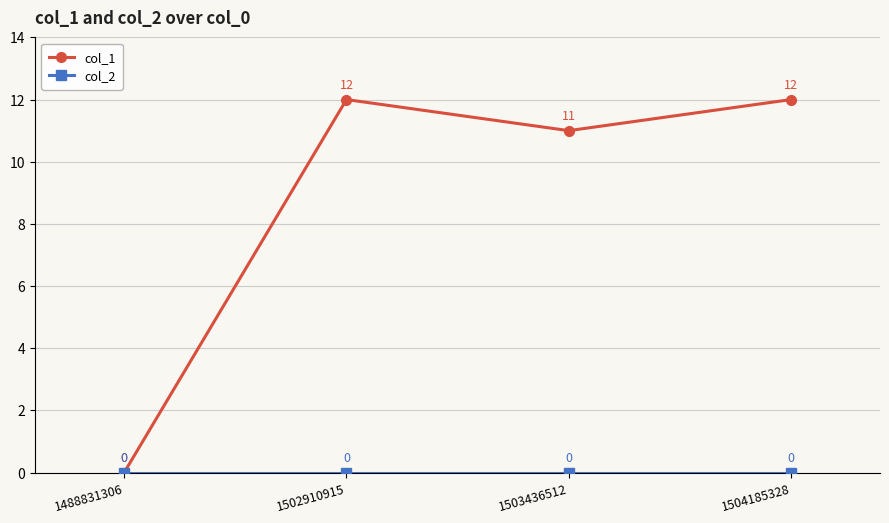

What is the spread (max minus min) of values at 1502910915?

12